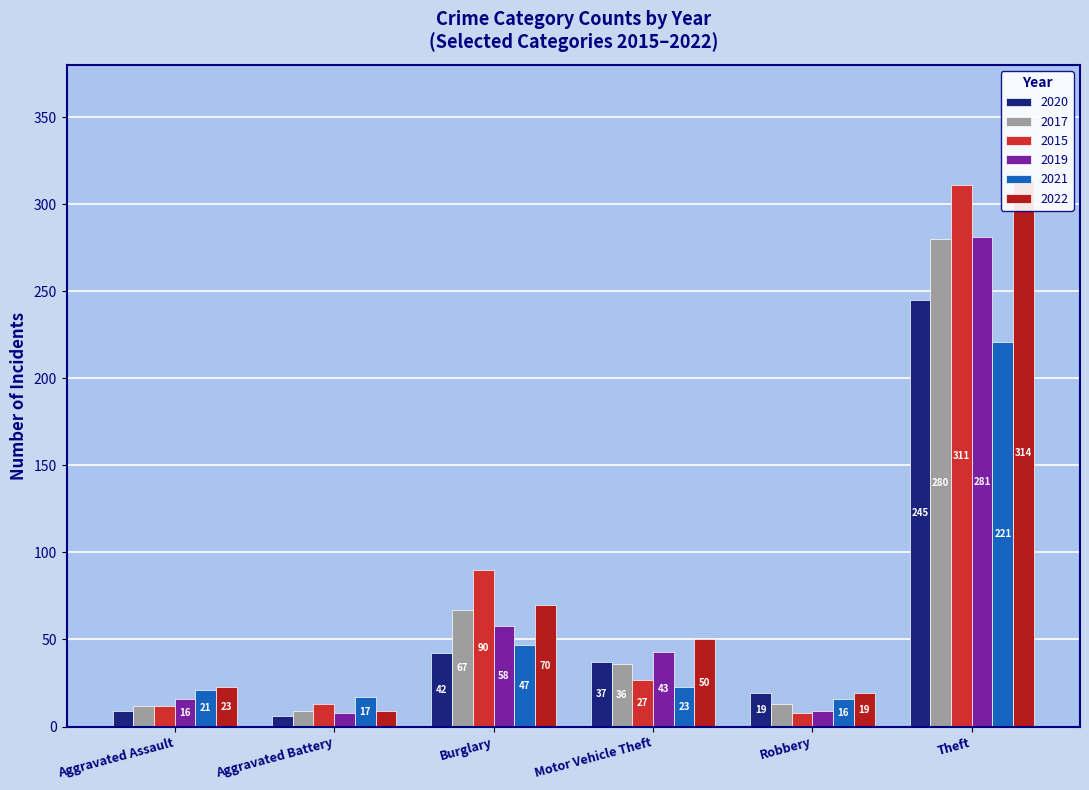

Which series changed the most between Robbery and Theft?

2015